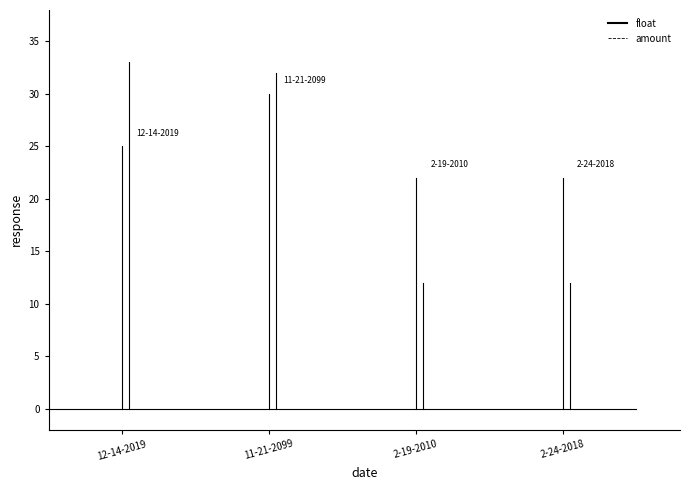

Which series has the largest range (max minus min)?

amount